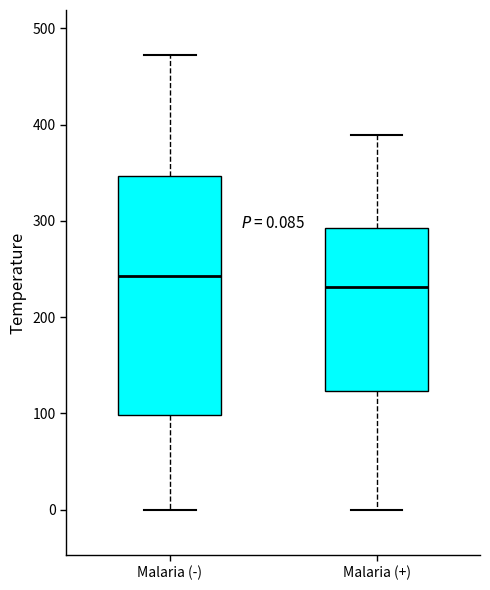

Comparing the boxes themselves (not the whiskers), which one is the tallest?

Malaria (-)